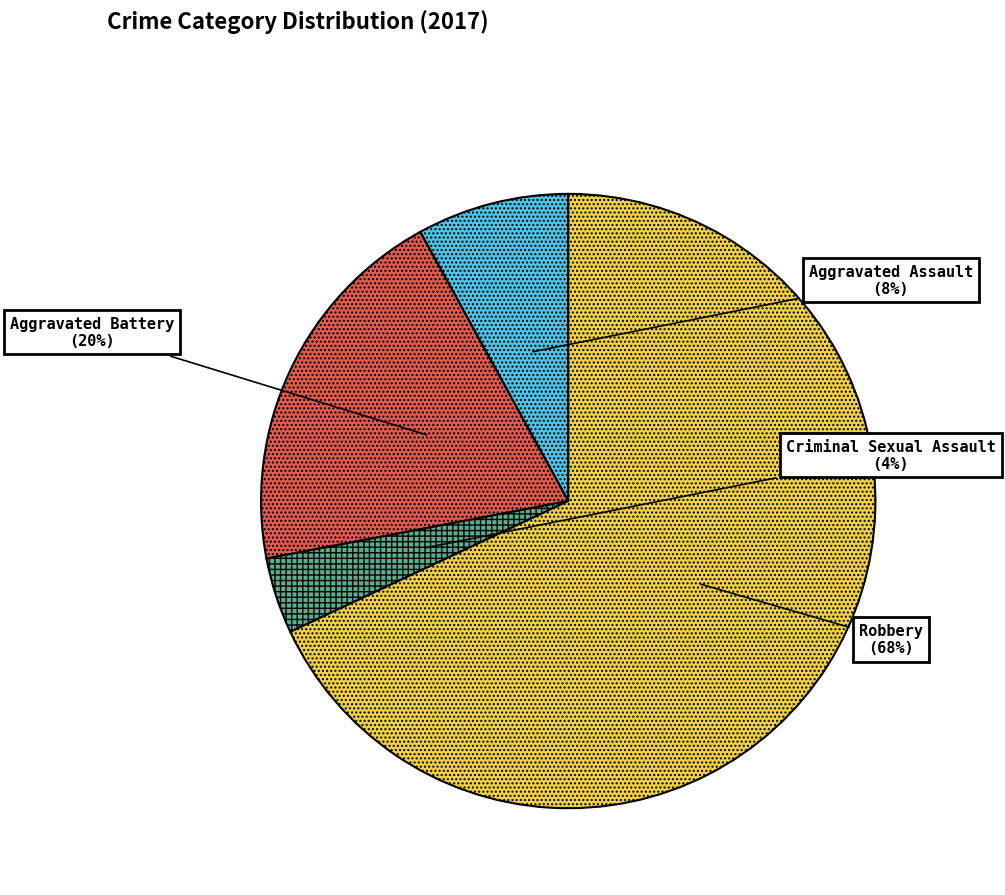

To the nearest percent, what portion does Aggravated Assault represent?

8%